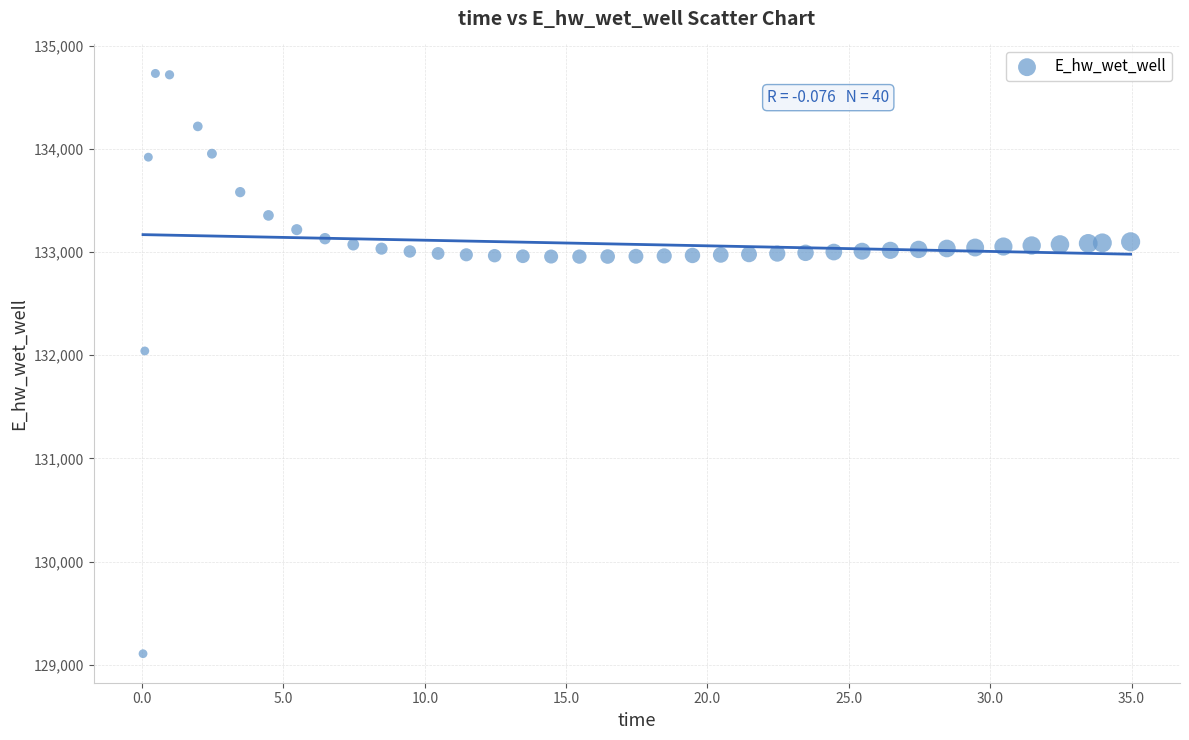

What Y value in the scatter plot is closest to 131918?

132041.2